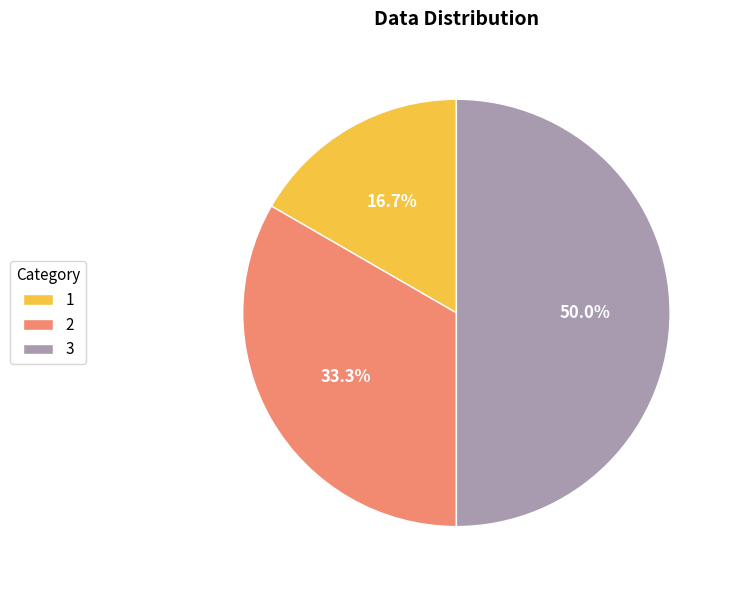

True or false: 3 accounts for 36% of the total.

False